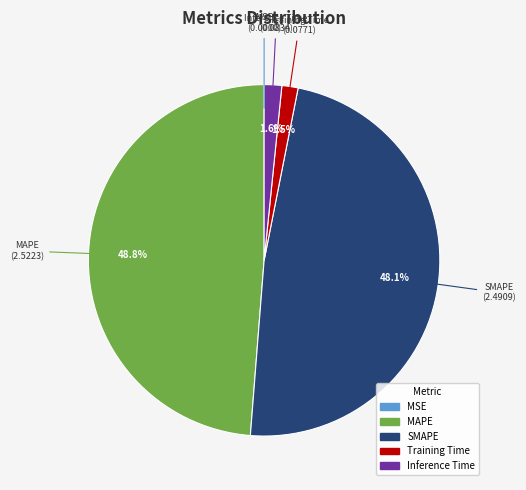

What is the largest slice in the pie chart?

MAPE